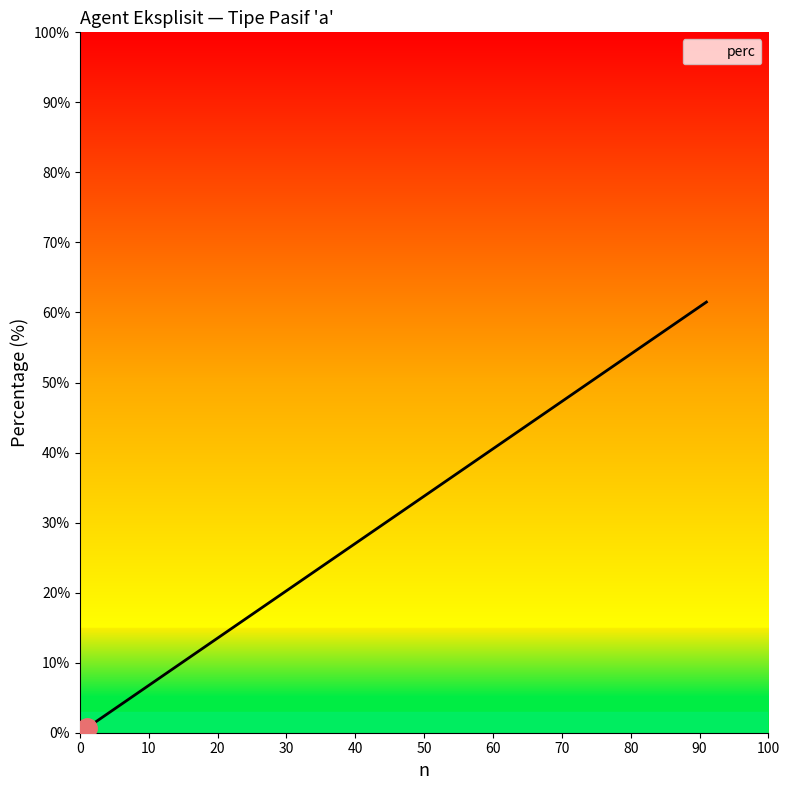

True or false: the data shows 40.1 at previous clause.

False